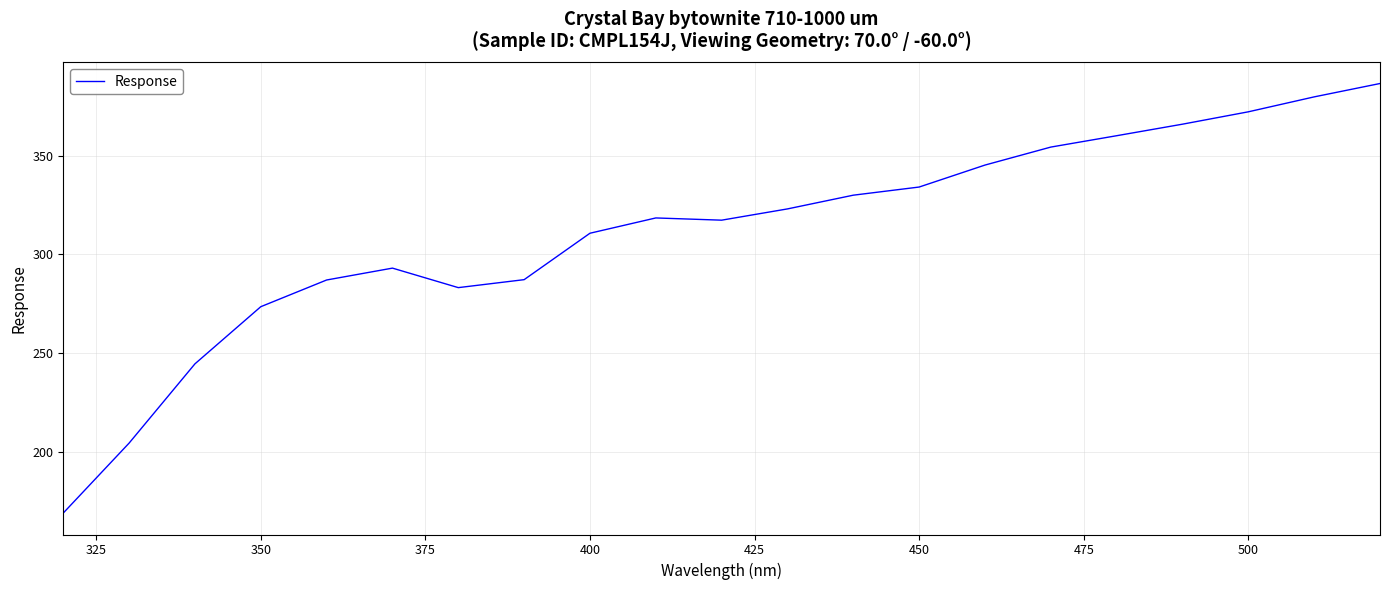

What is the smallest value displayed?

168.9